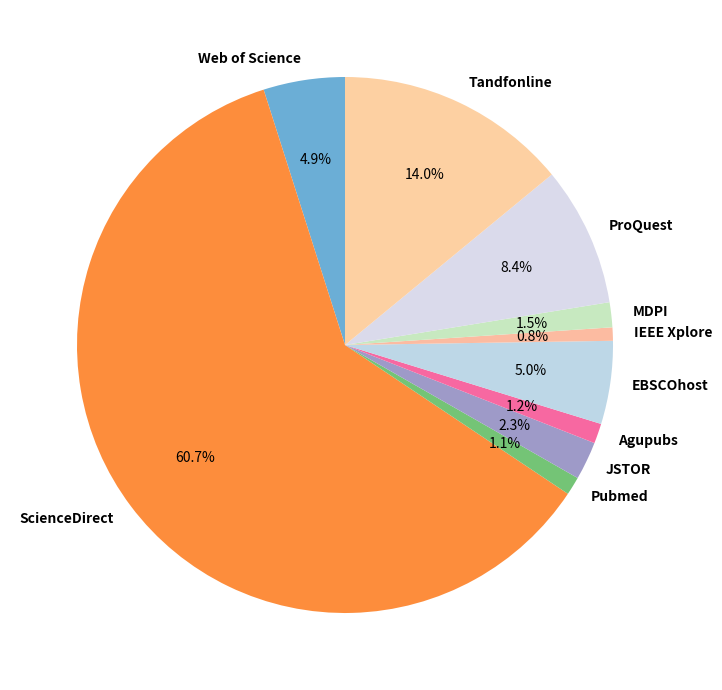

Which has a higher value, MDPI or IEEE Xplore?

MDPI